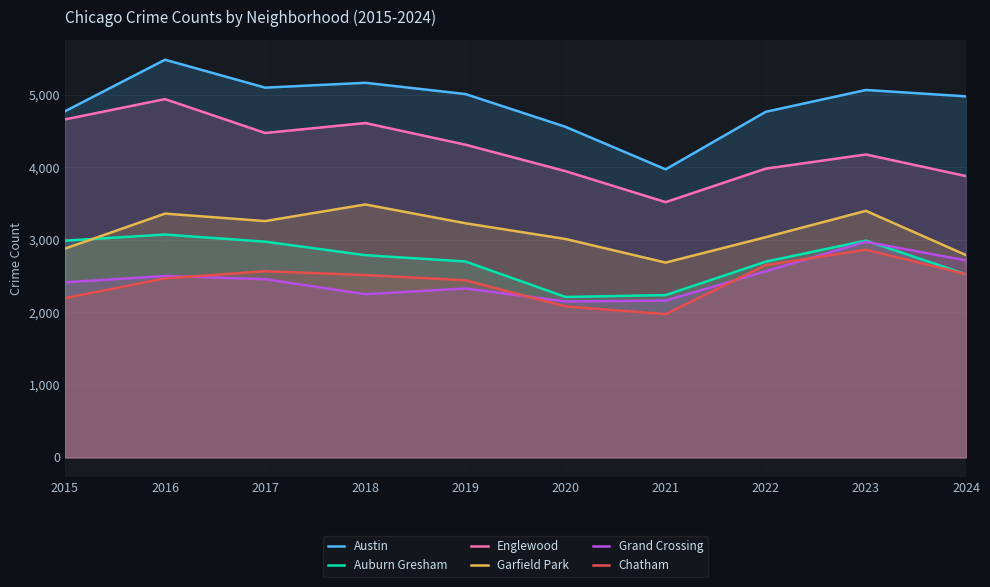

How many lines are shown in the chart?

6